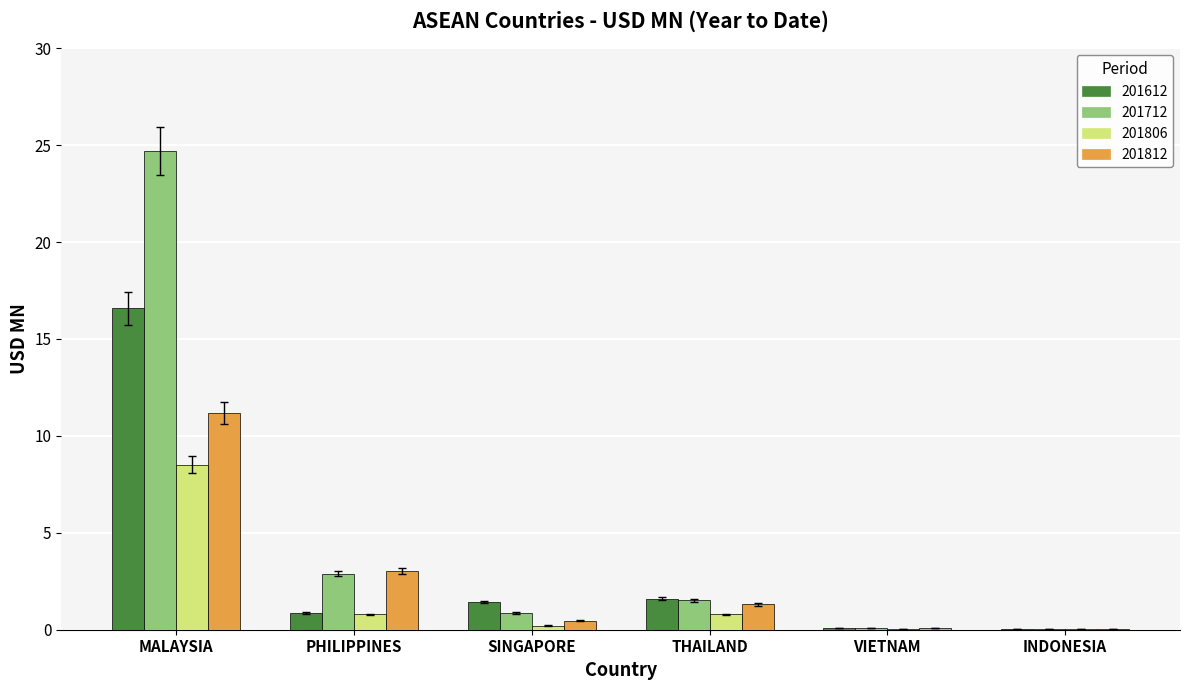

What is the sum of the 201712 values at PHILIPPINES and INDONESIA?

3.0